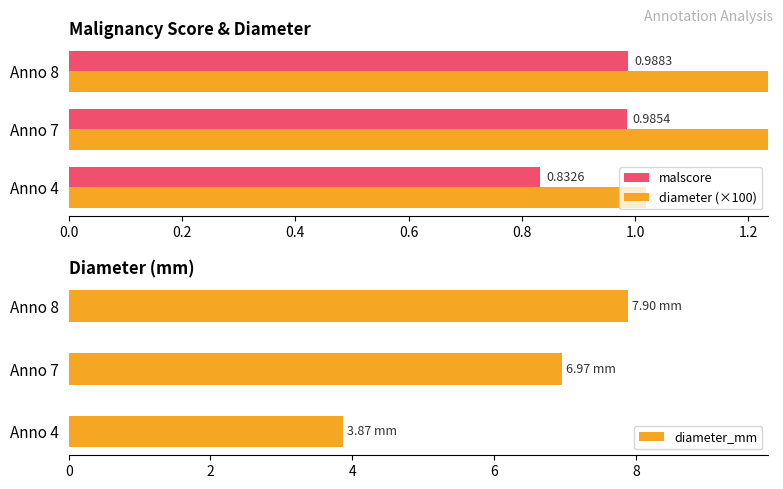

Rank the categories by diameter_mm value from lowest to highest.

Anno 4, Anno 7, Anno 8